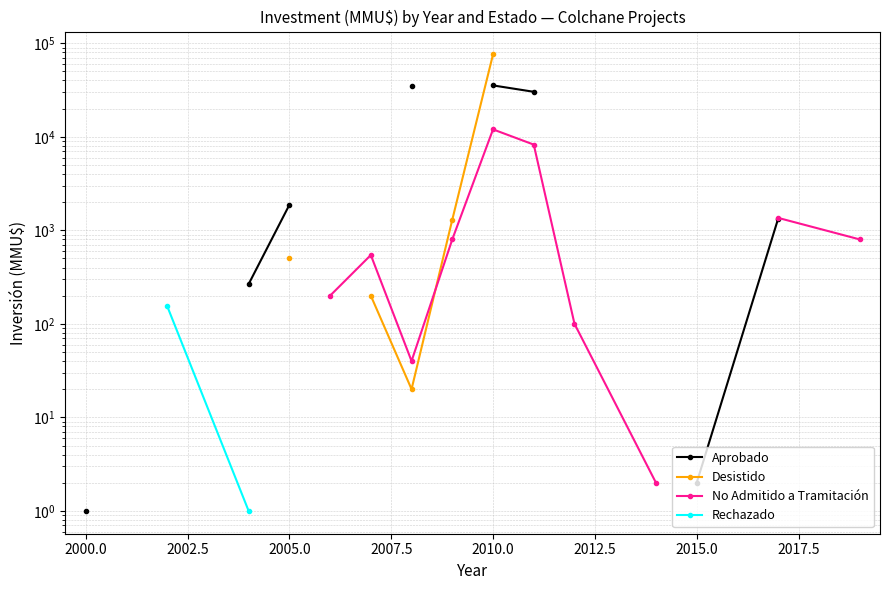

True or false: Desistido and No Admitido a Tramitación intersect in this chart.

True